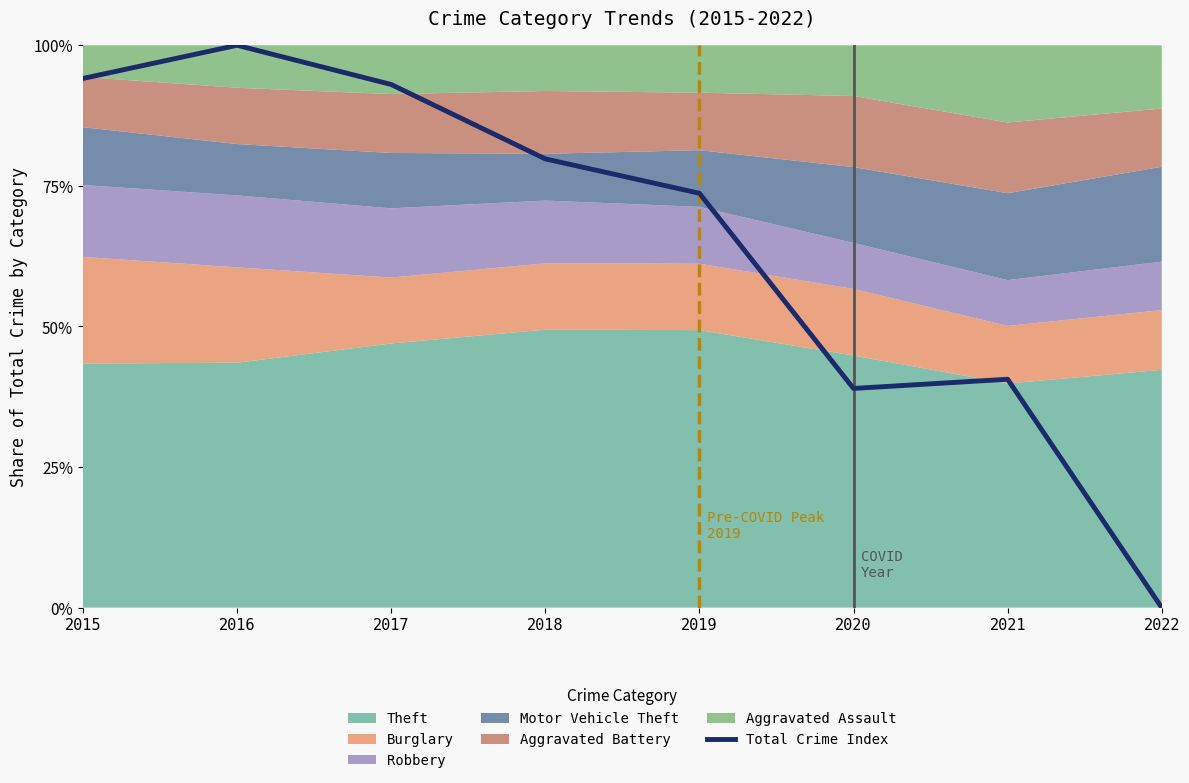

At which category does the data reach its first local valley?

2020